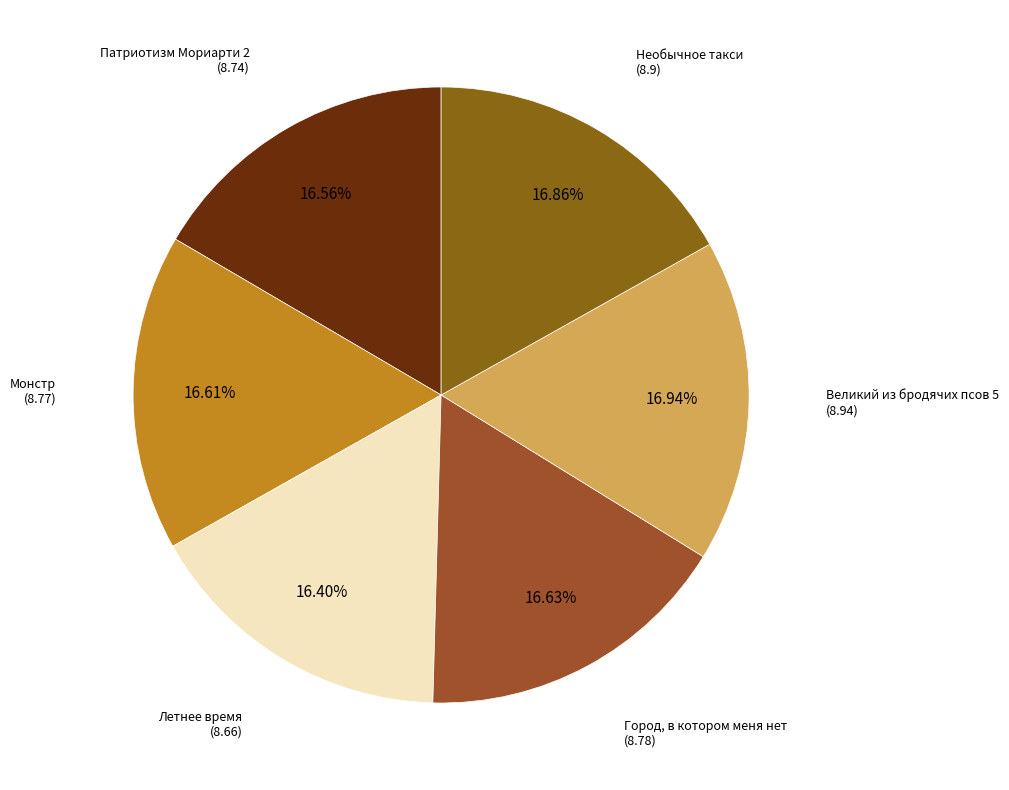

Does any single category account for the majority?

No